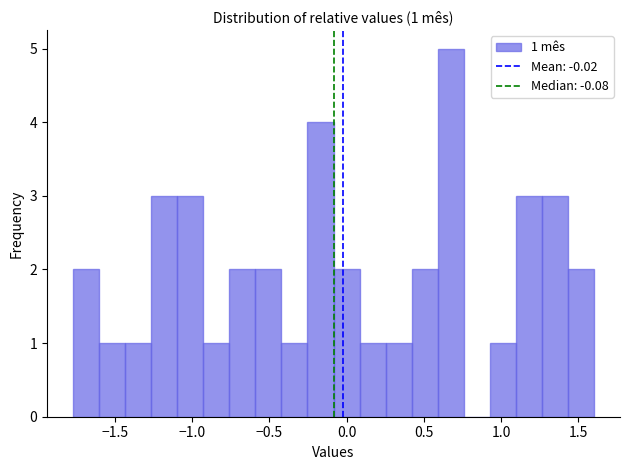

Read against the x-axis, roughly where is the centre of the tallest bar?

0.65